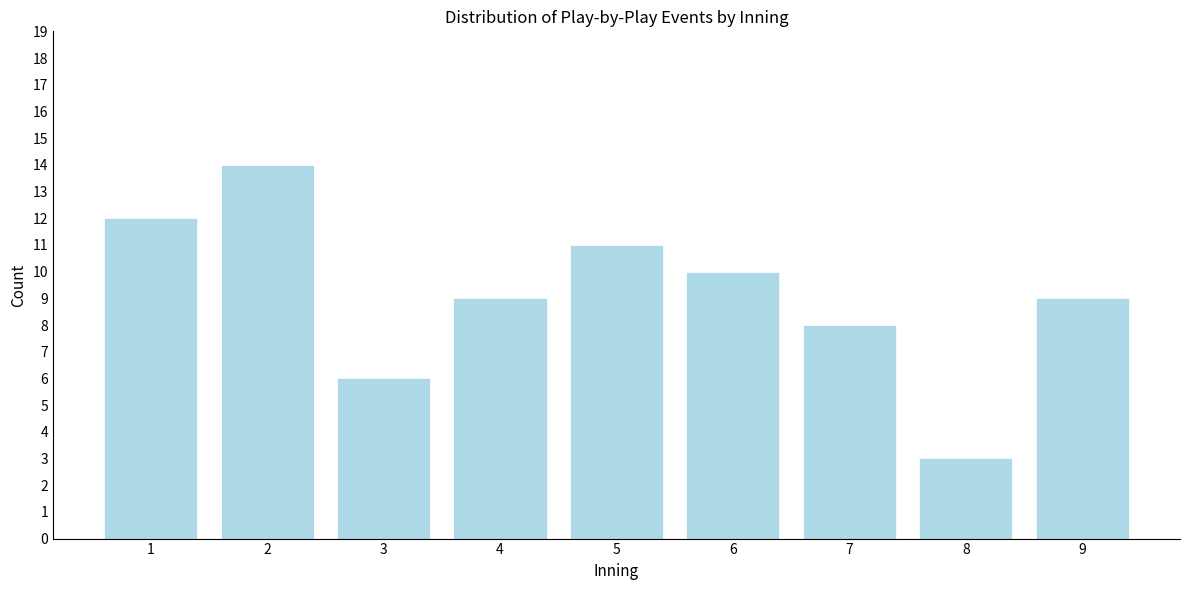

Reading left to right, list all the values displayed in this chart.

1=12	2=14	3=6	4=9	5=11	6=10	7=8	8=3	9=9